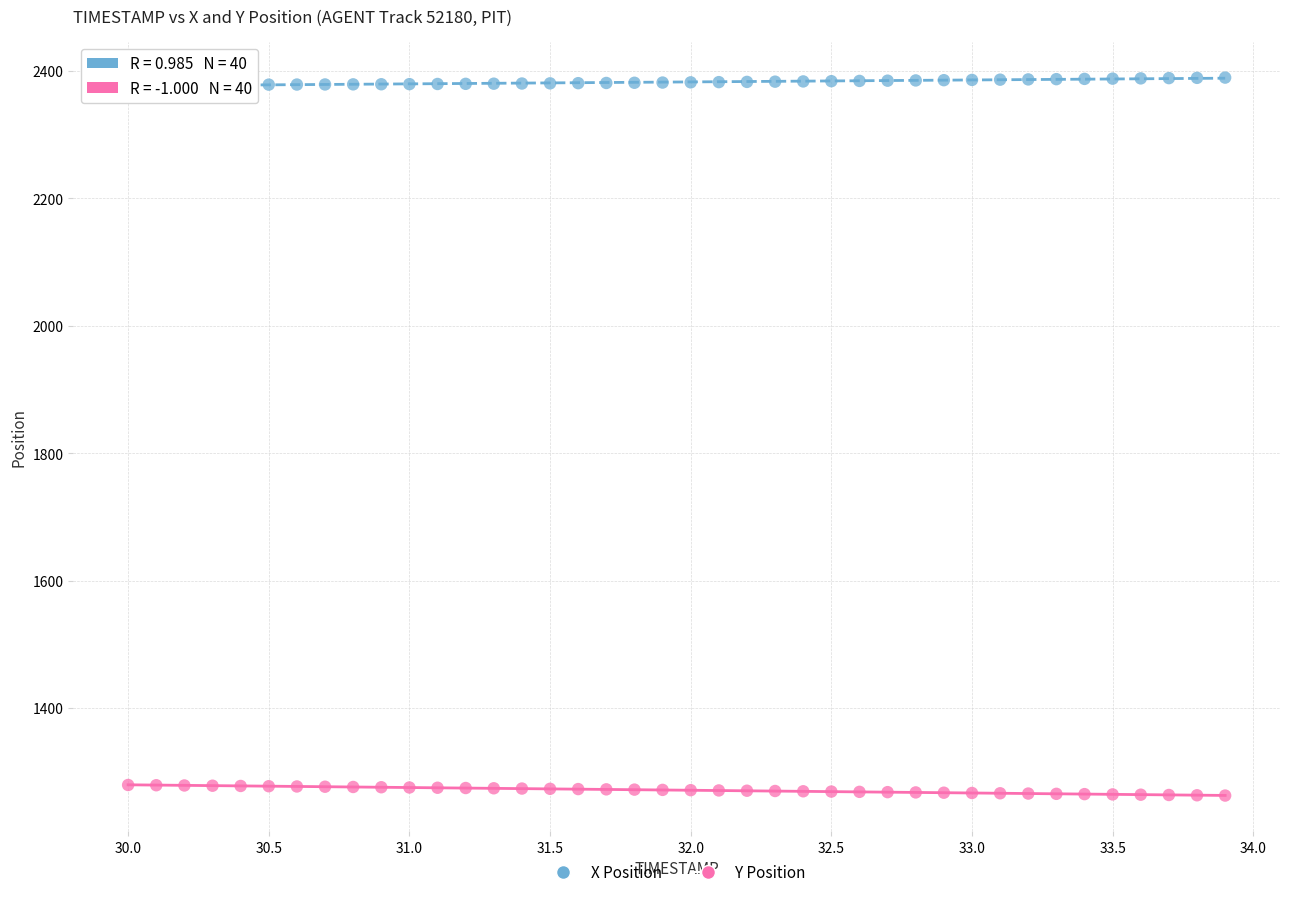

Across all data points, what is the range of Y values (max minus min)?

1126.8